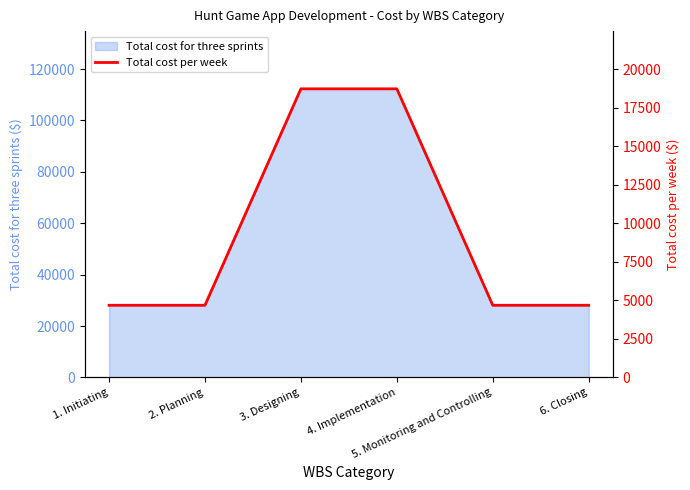

The chart shows a value of 6735 at 5. Monitoring and Controlling. True or false?

False